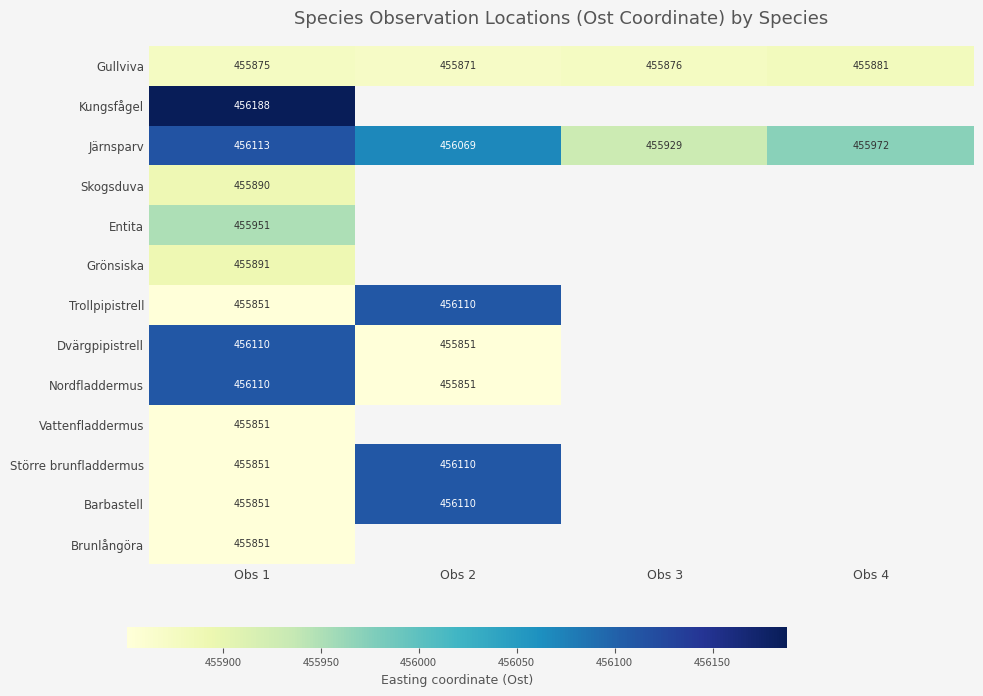

The Järnsparv series shows 630562.3 at Obs 4. True or false?

False